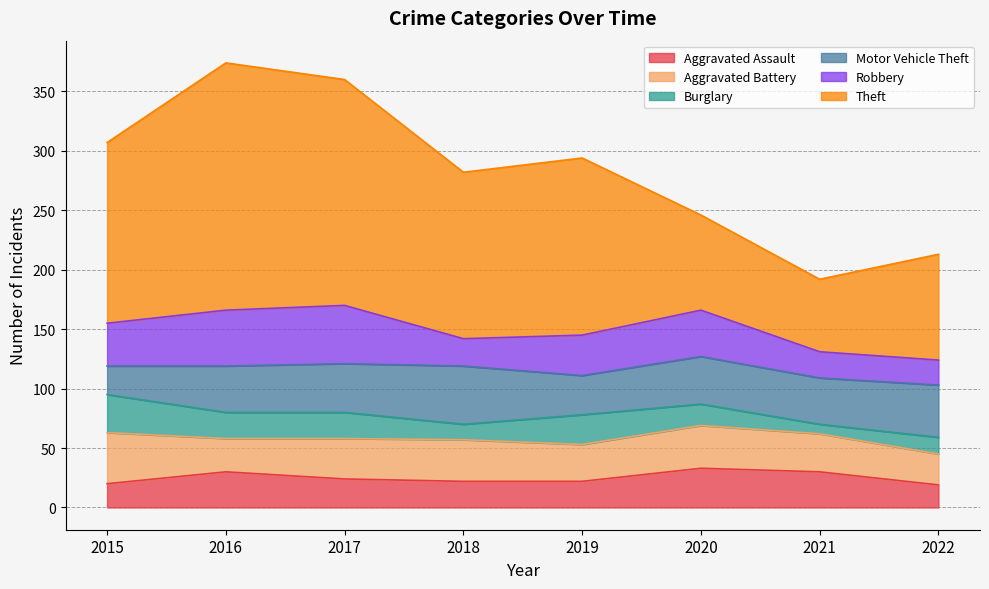

Which series has the largest total across all categories?

Theft